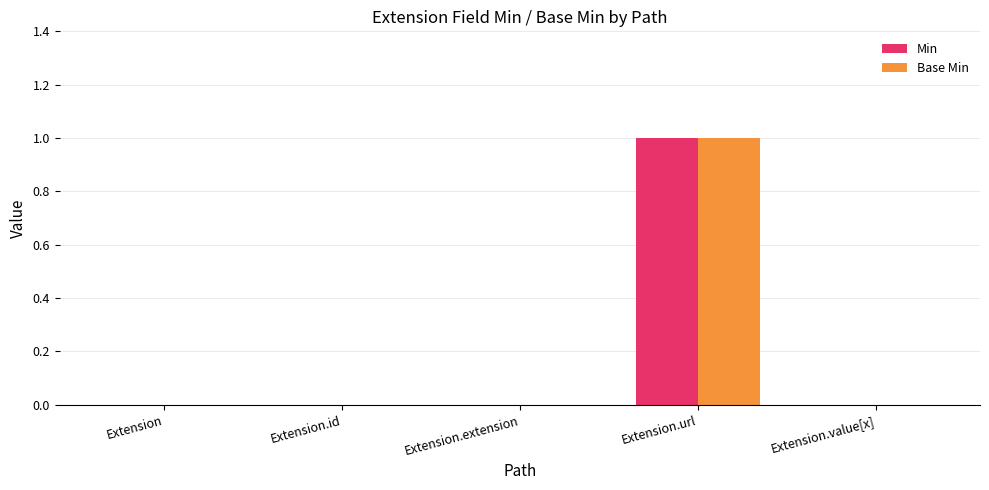

How many groups of bars are there?

5